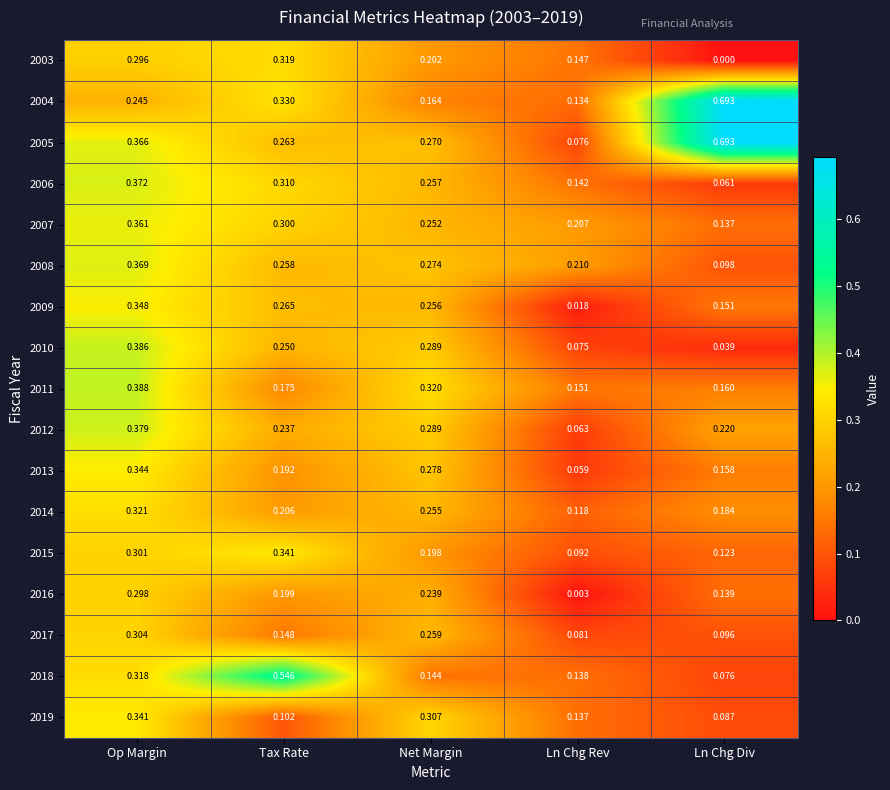

At which label is 2017 closest to 0?

Ln Chg Rev